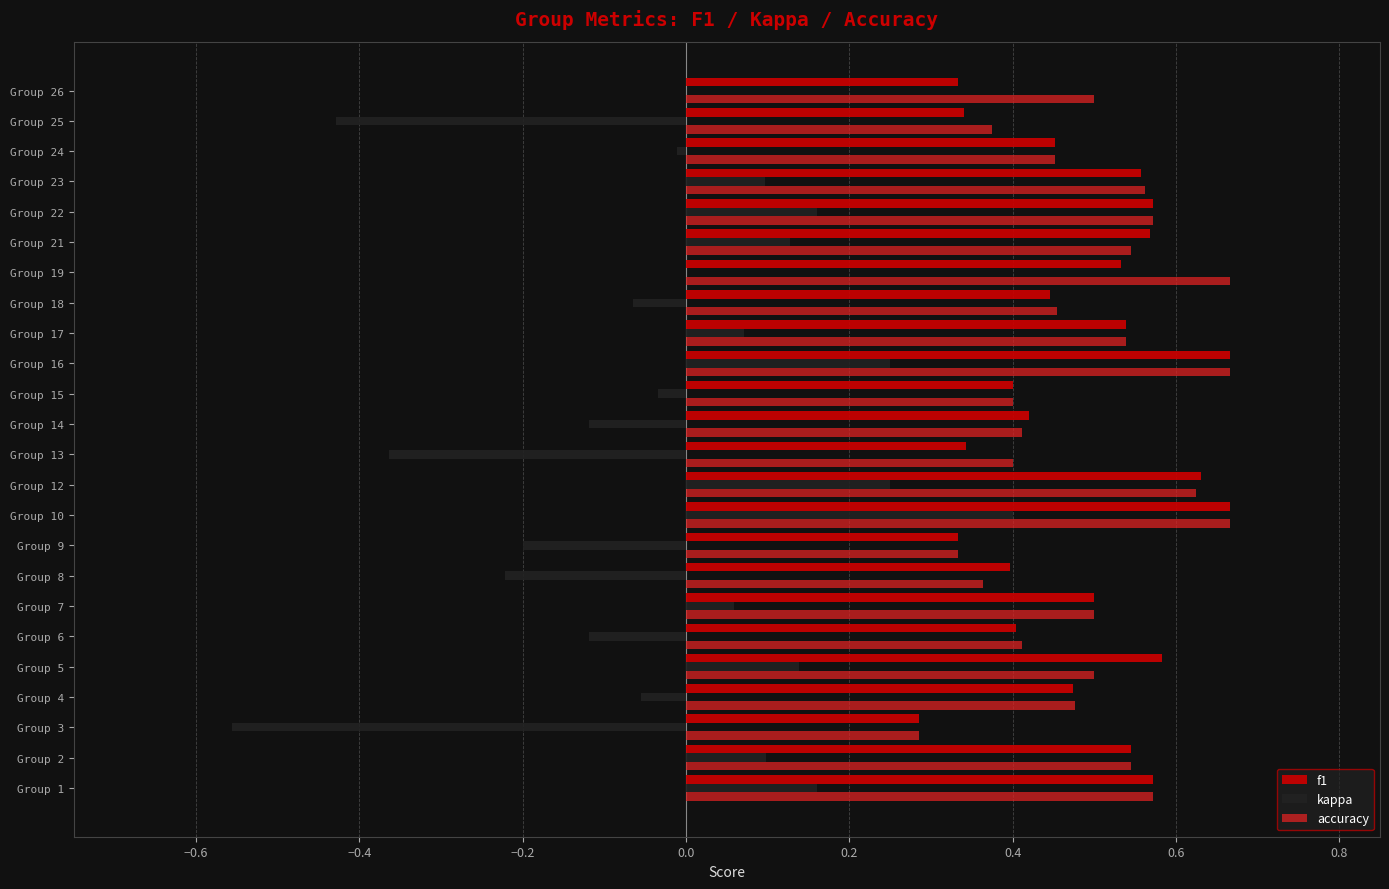

Which category has the highest value in the kappa series?

Group 10